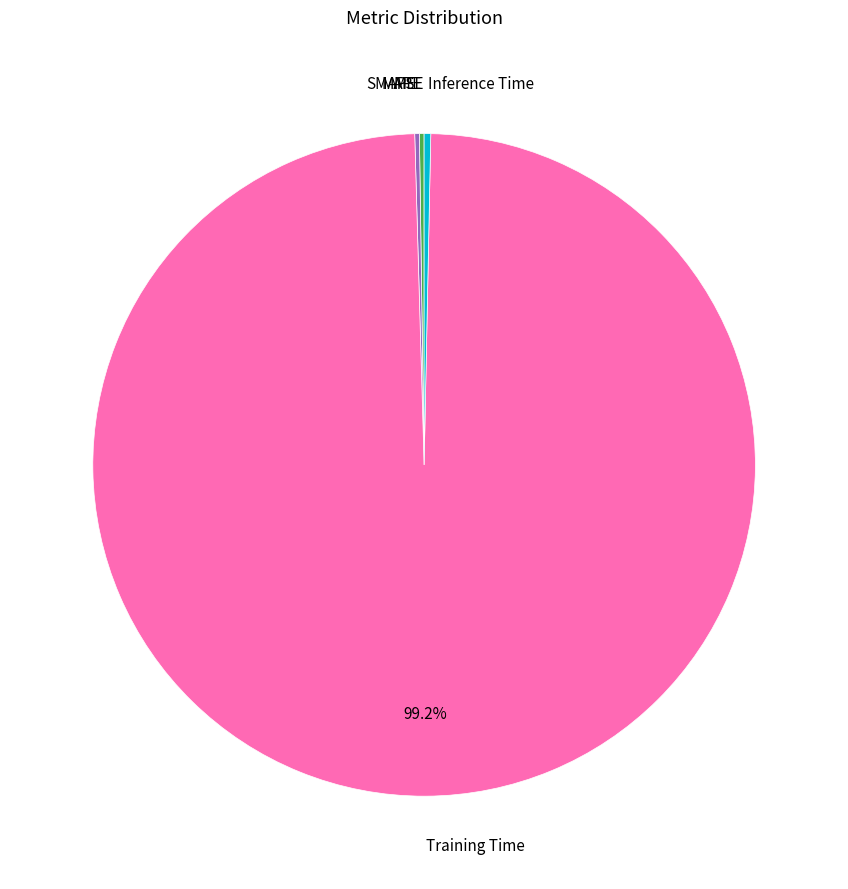

Is there a majority slice in this chart?

Yes